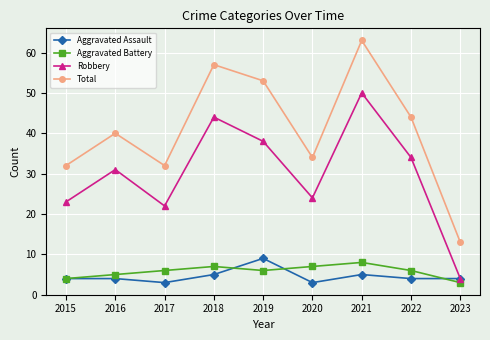

What is the approximate value of Total at 2018, to the nearest 10?

60